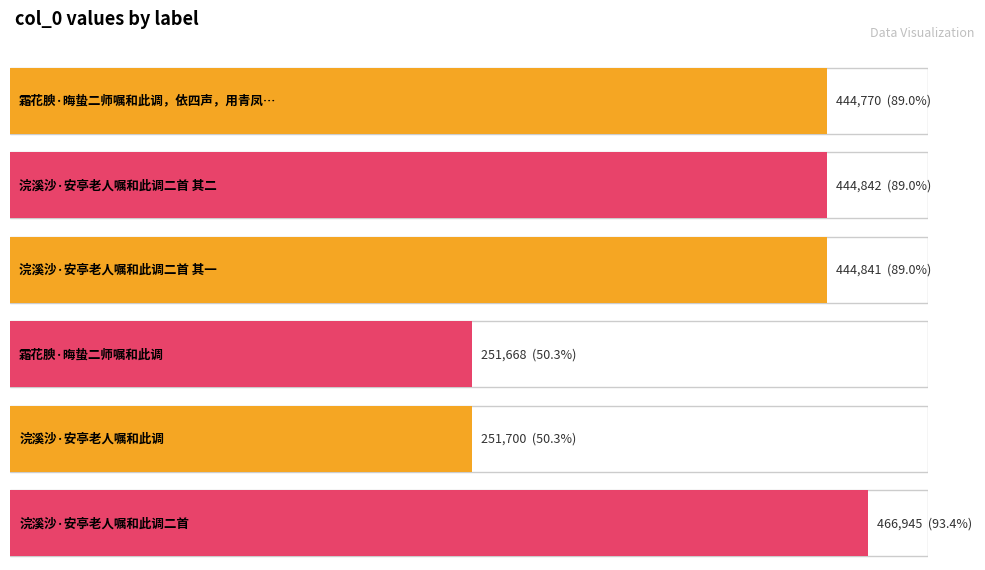

True or false: the data shows 251700 at 浣溪沙·安亭老人嘱和此调.

True